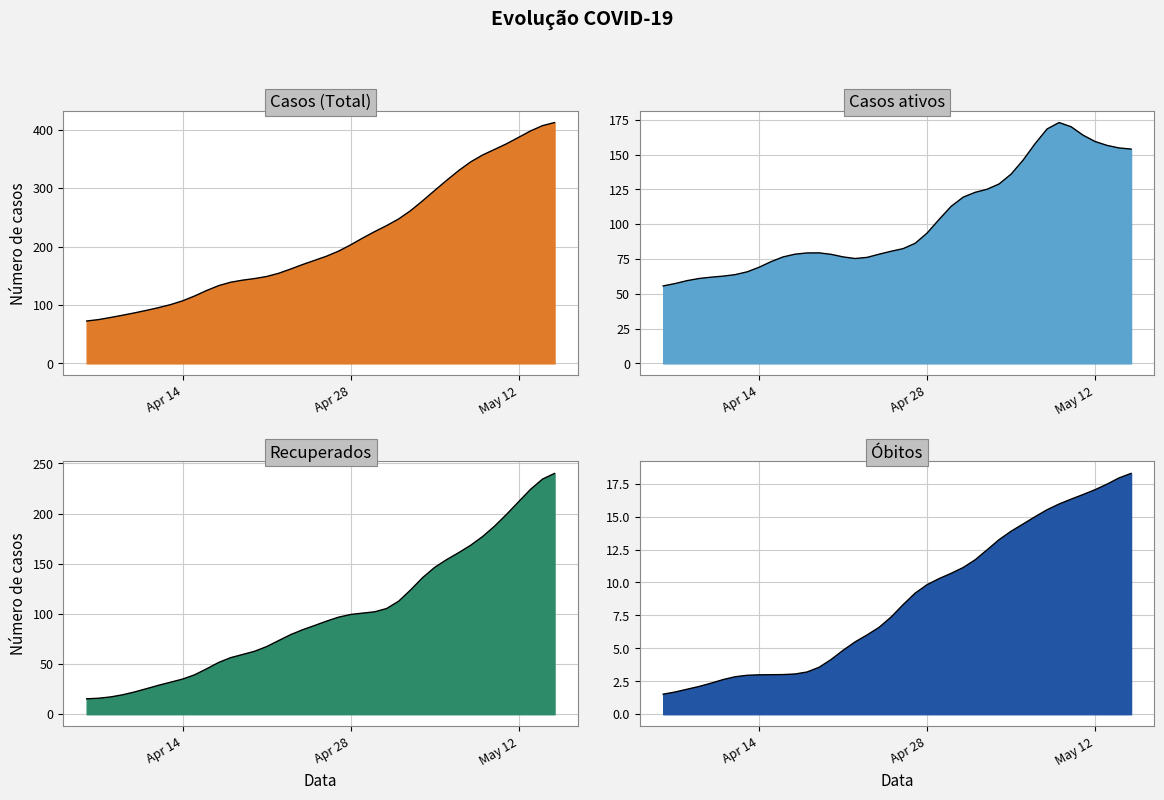

How many lines are shown in the chart?

4